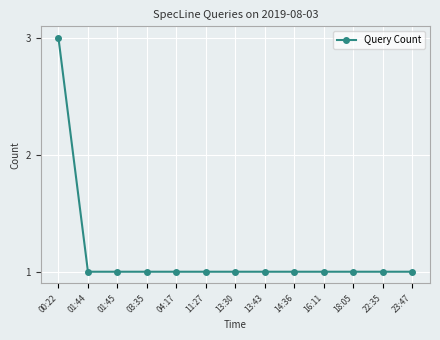

Approximately how many times larger is the value at 03:35 compared to 04:17?

1.0